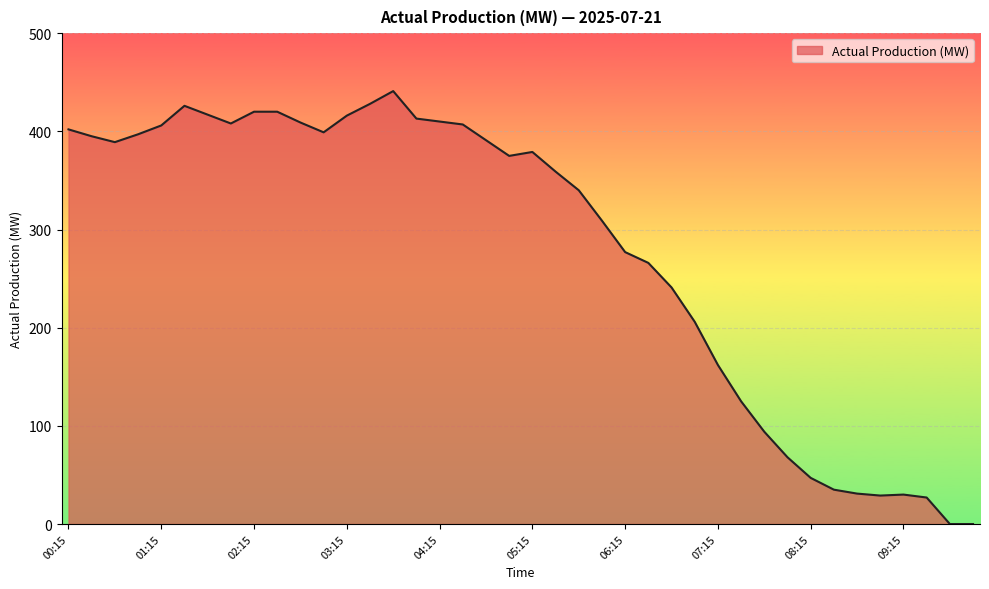

What is the difference between the maximum and minimum values?

441